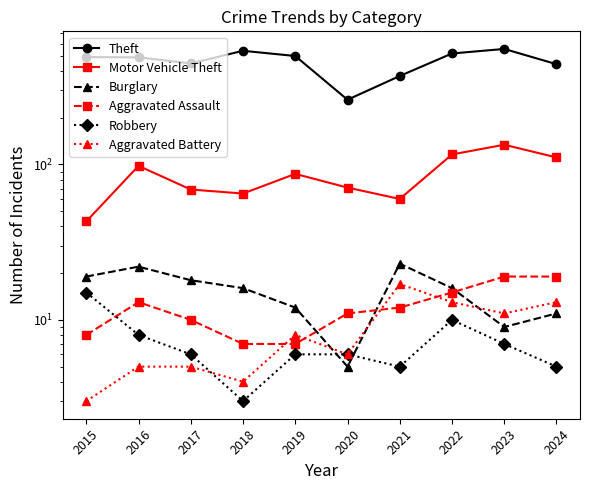

At how many categories does at least one series exceed 446?

7